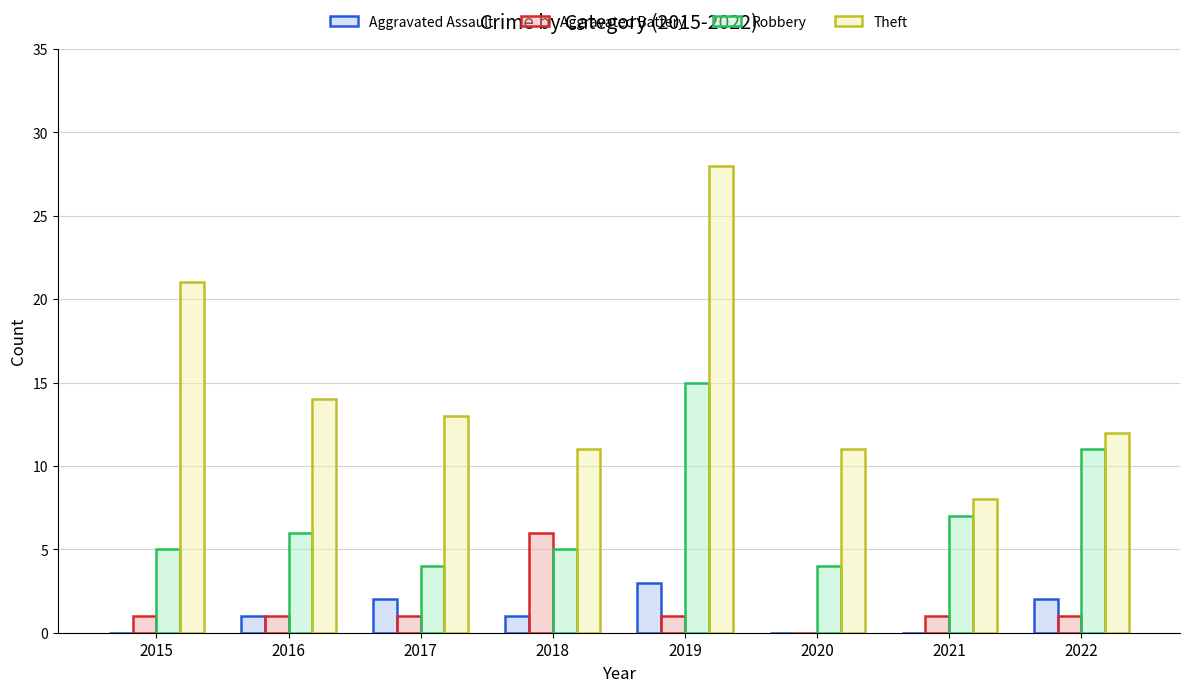

What is the maximum value shown in the chart?

28